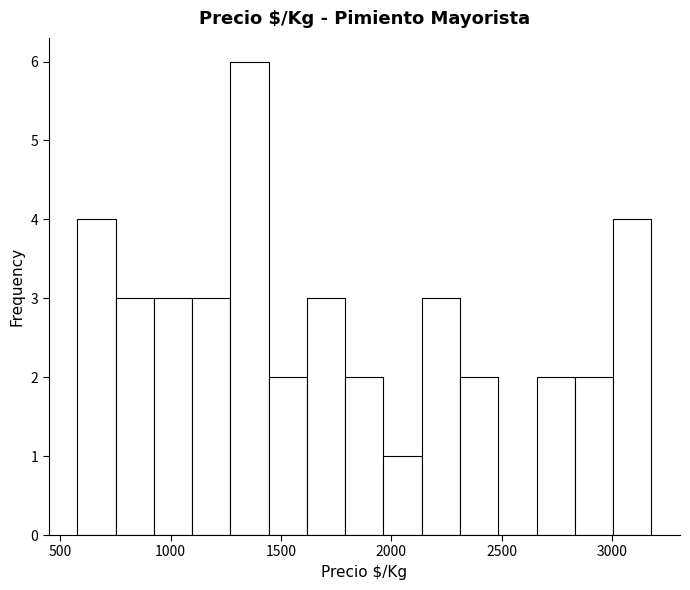

Read against the x-axis, roughly where is the centre of the tallest bar?

1350